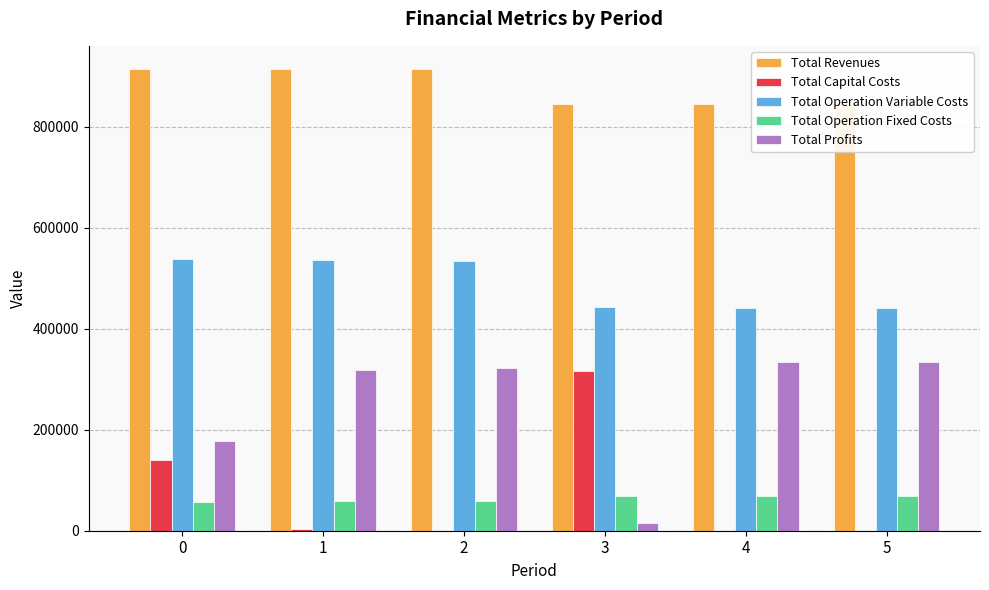

The value of Total Profits at 0 is 178173.1. True or false?

True